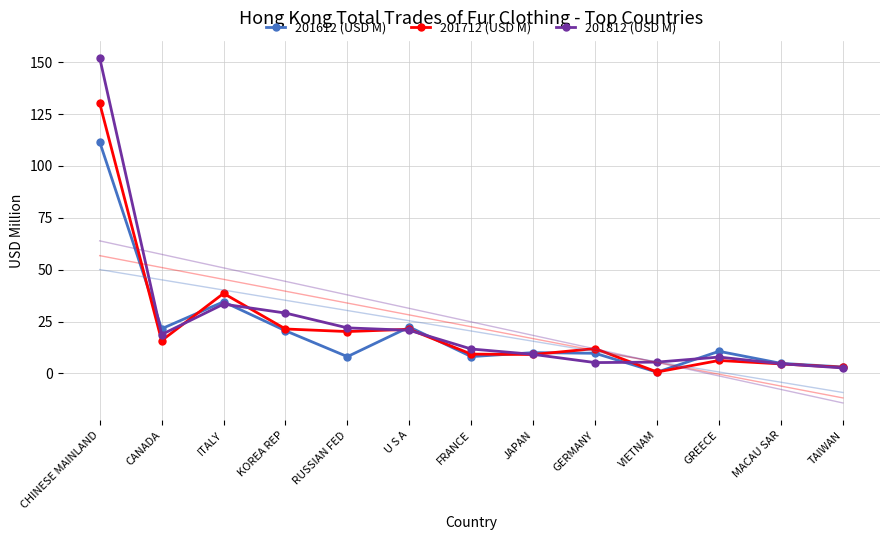

At which label does 201612 (USD M) reach its peak?

CHINESE MAINLAND